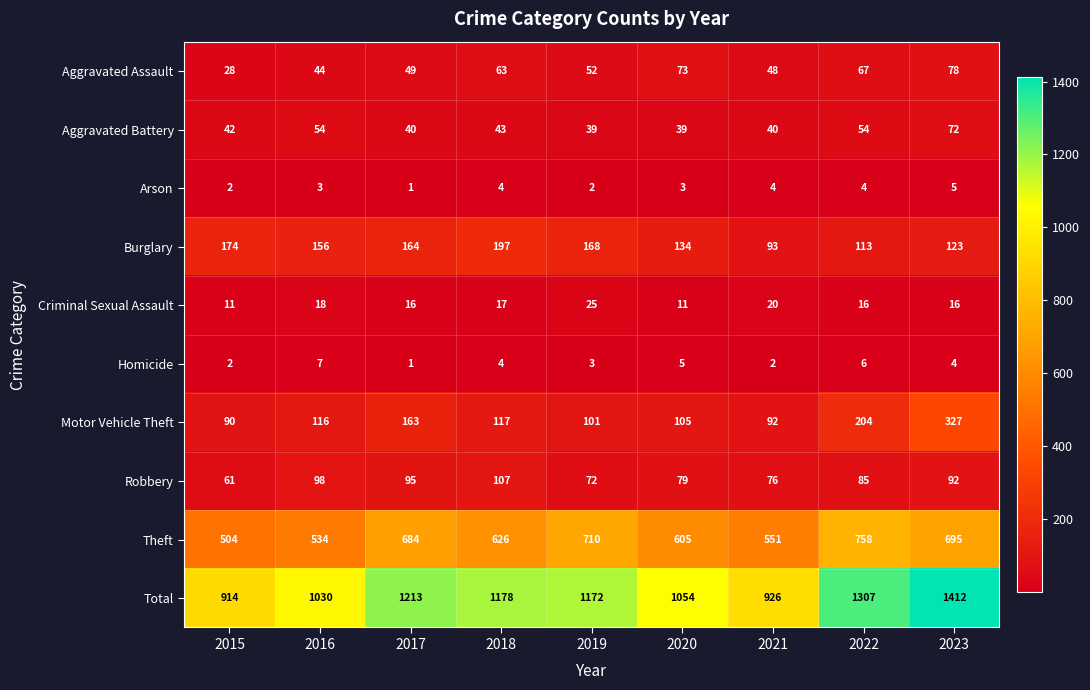

Between 2020 and 2022, which series saw the biggest shift?

Total